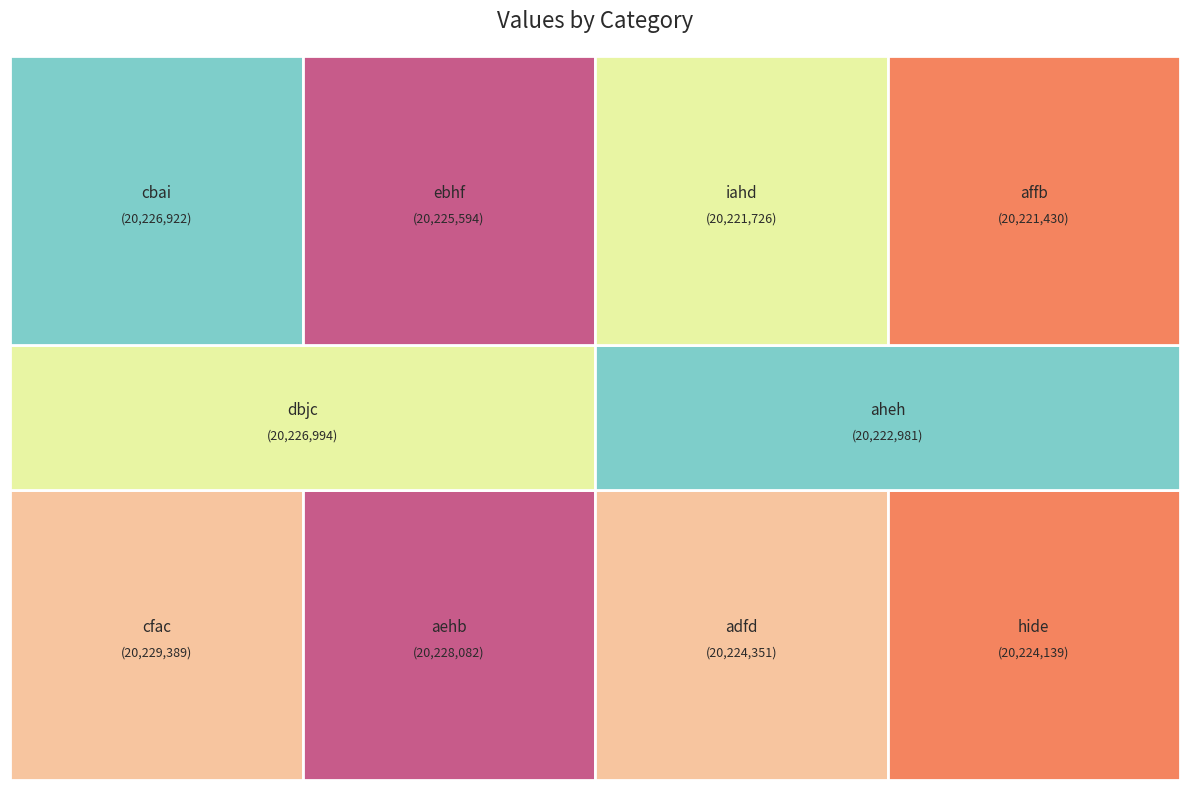

True or false: aheh accounts for 18% of the total.

False